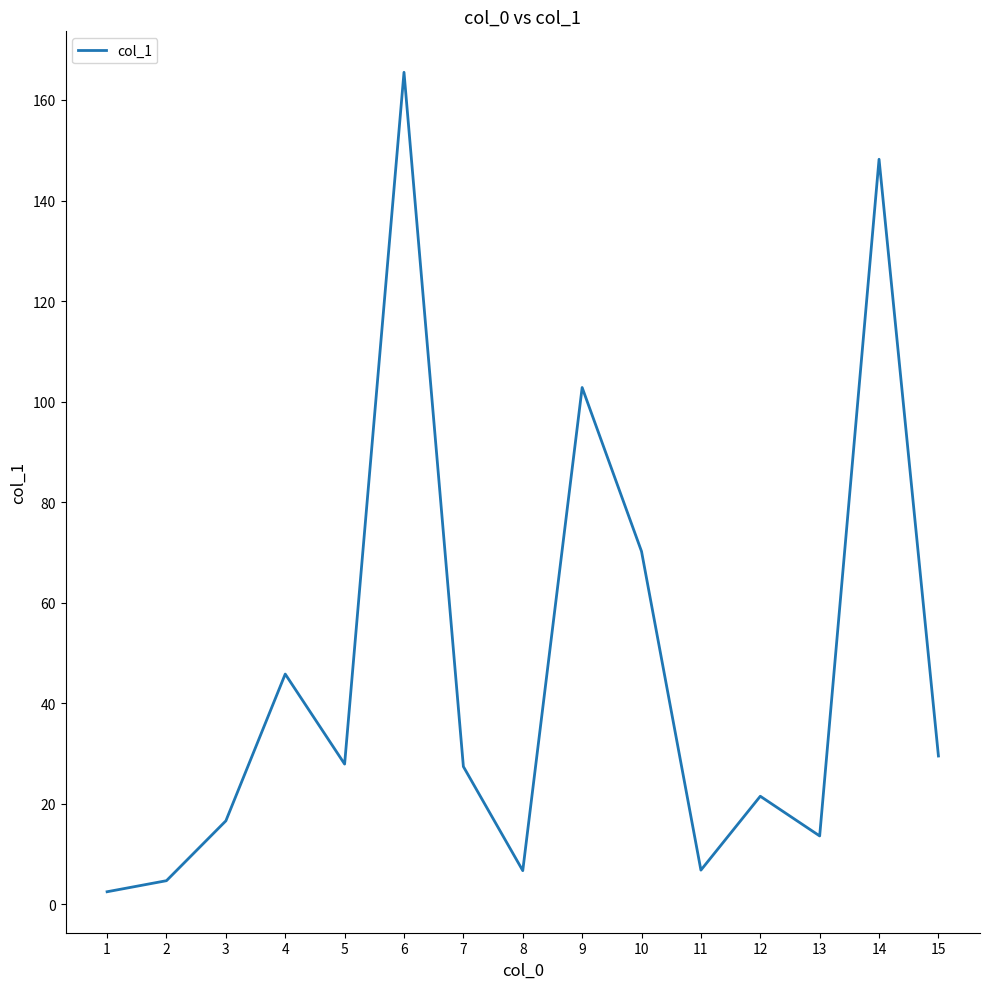

Count the number of categories in the chart.

15